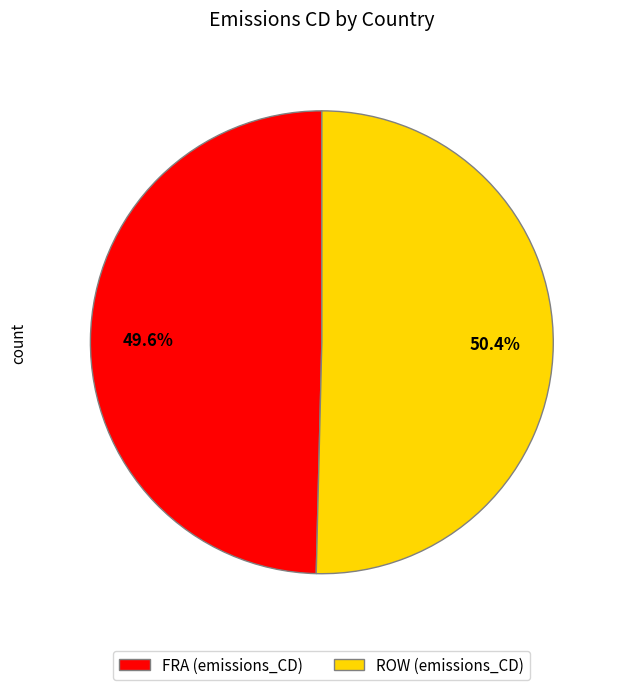

What percentage is the ROW slice, to the nearest percent?

50%